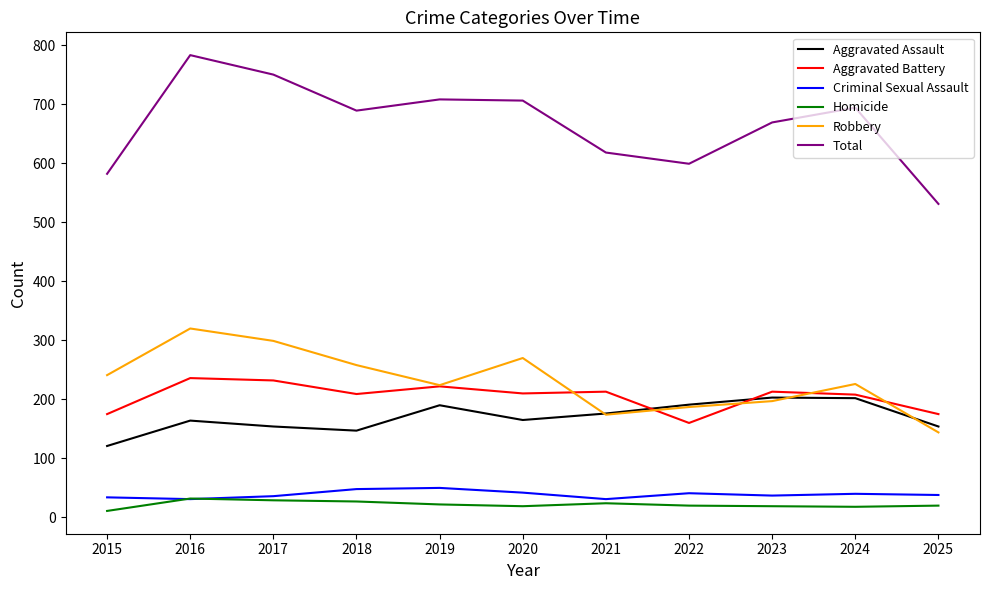

The value of Aggravated Assault at 2025 is 154. True or false?

True